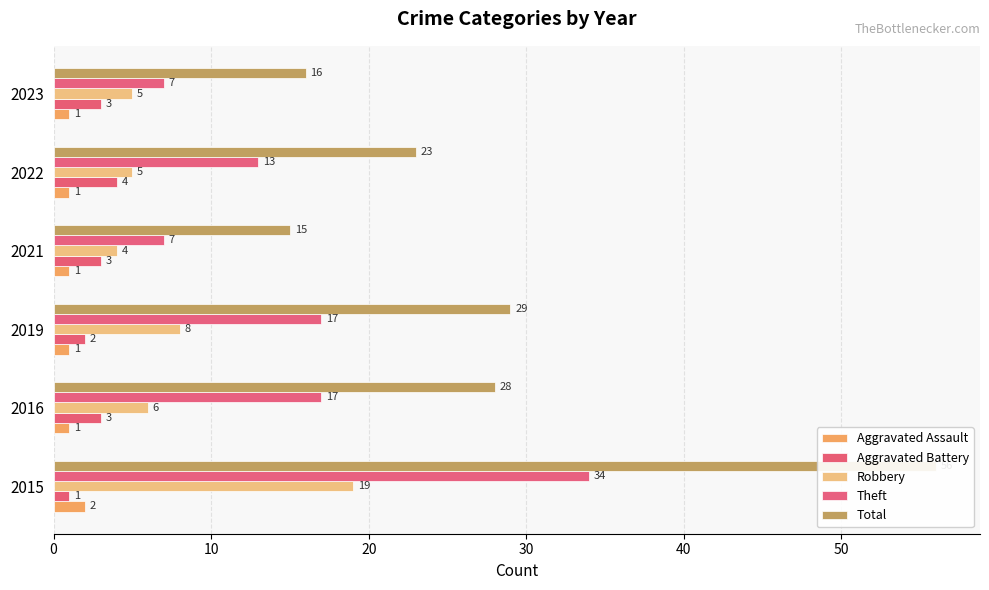

List the series in order of their peak value, lowest first.

Aggravated Assault, Aggravated Battery, Robbery, Theft, Total